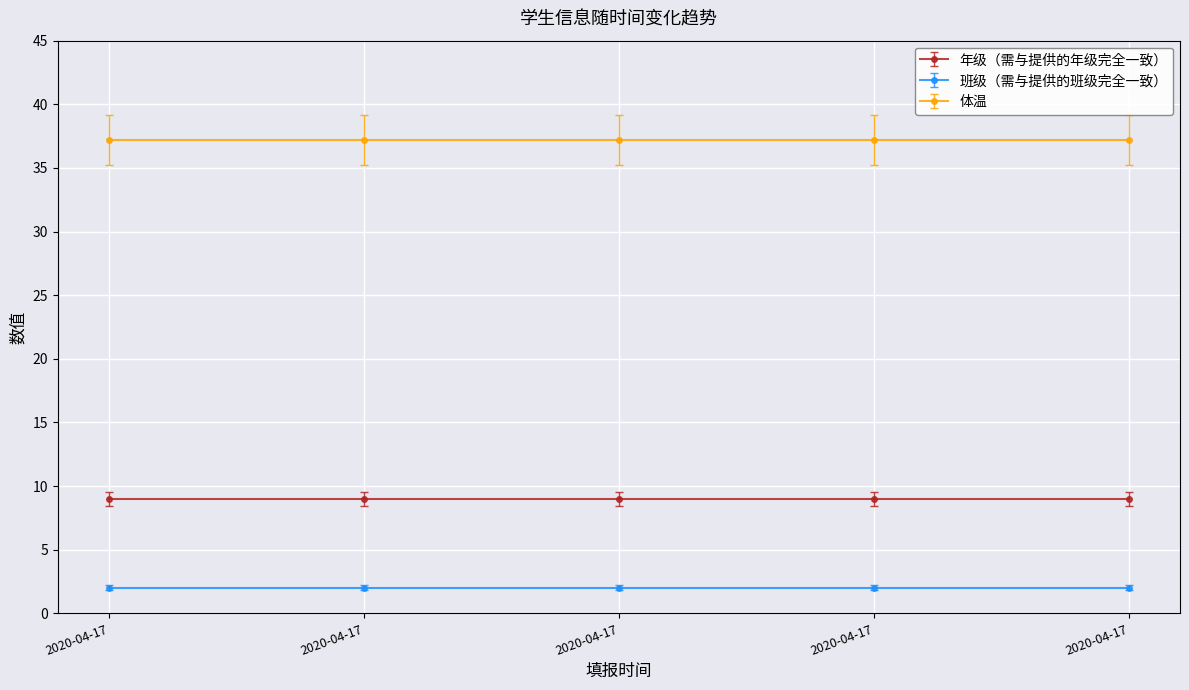

What is the value of the 体温 point at the 1st from the left?

37.2